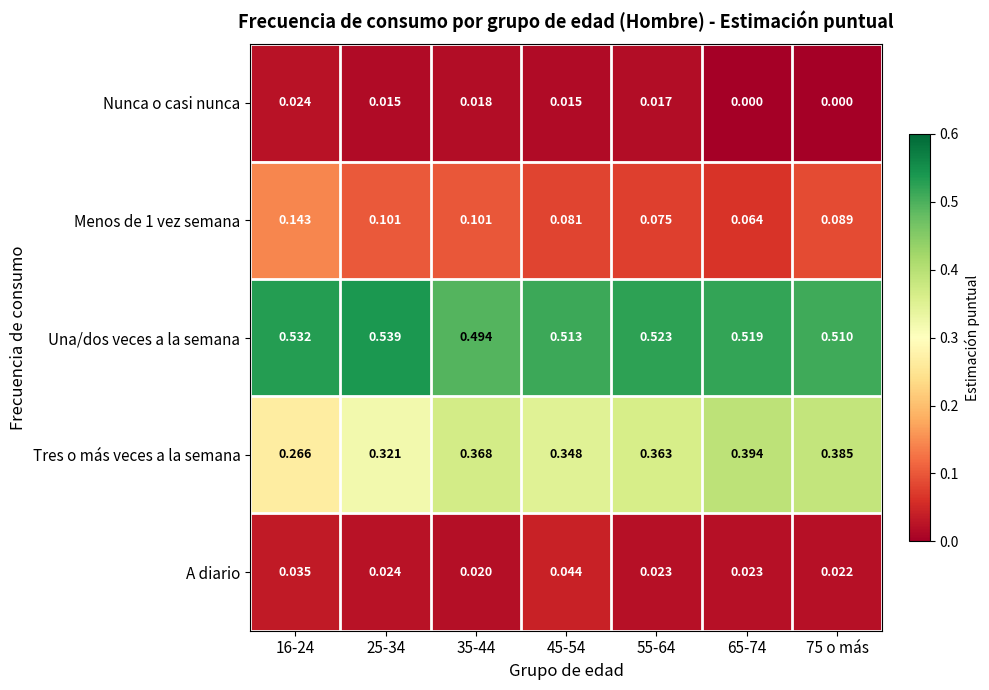

How many categories are shown in the chart?

7